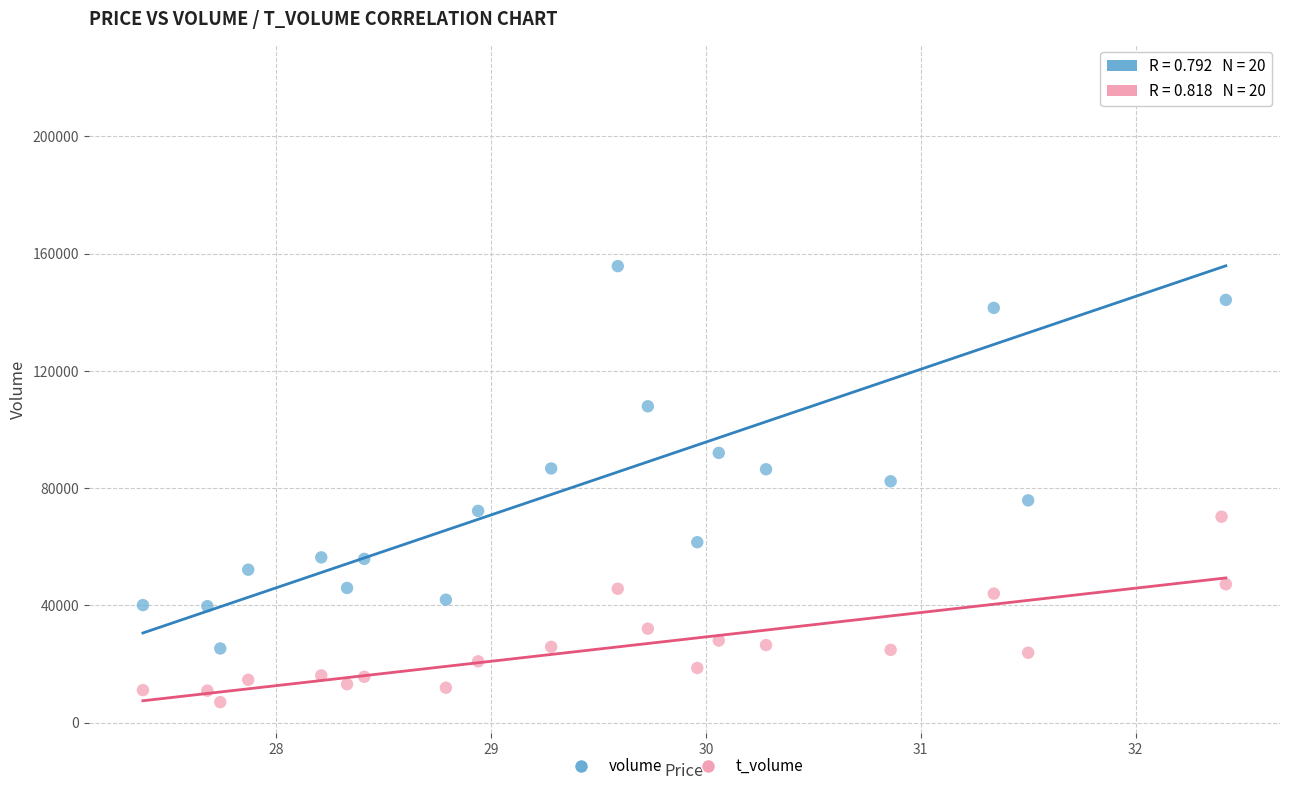

Which series has the widest spread of Y values?

volume